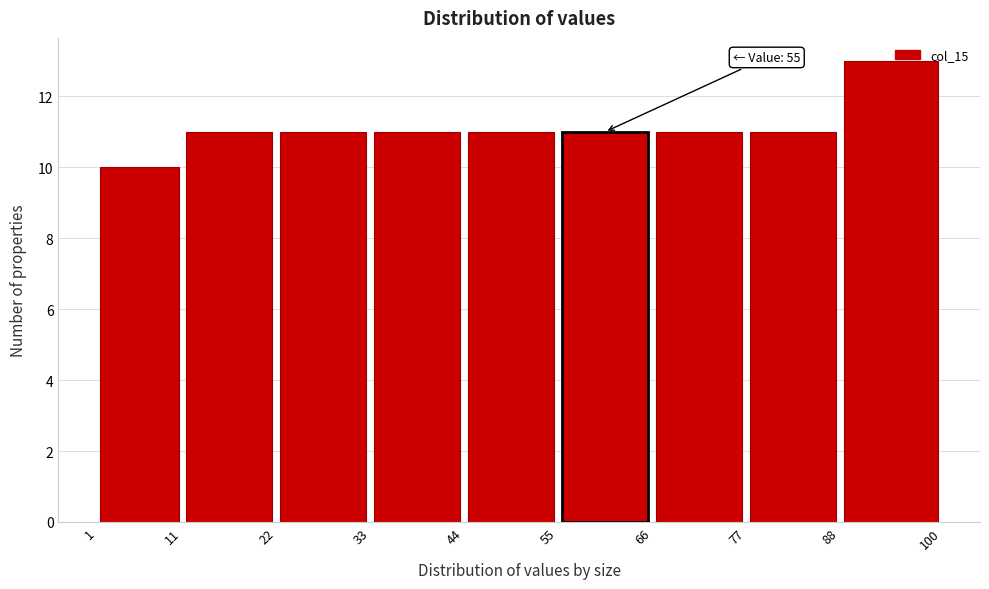

Which range on the x-axis has the tallest bar?

88 to 100